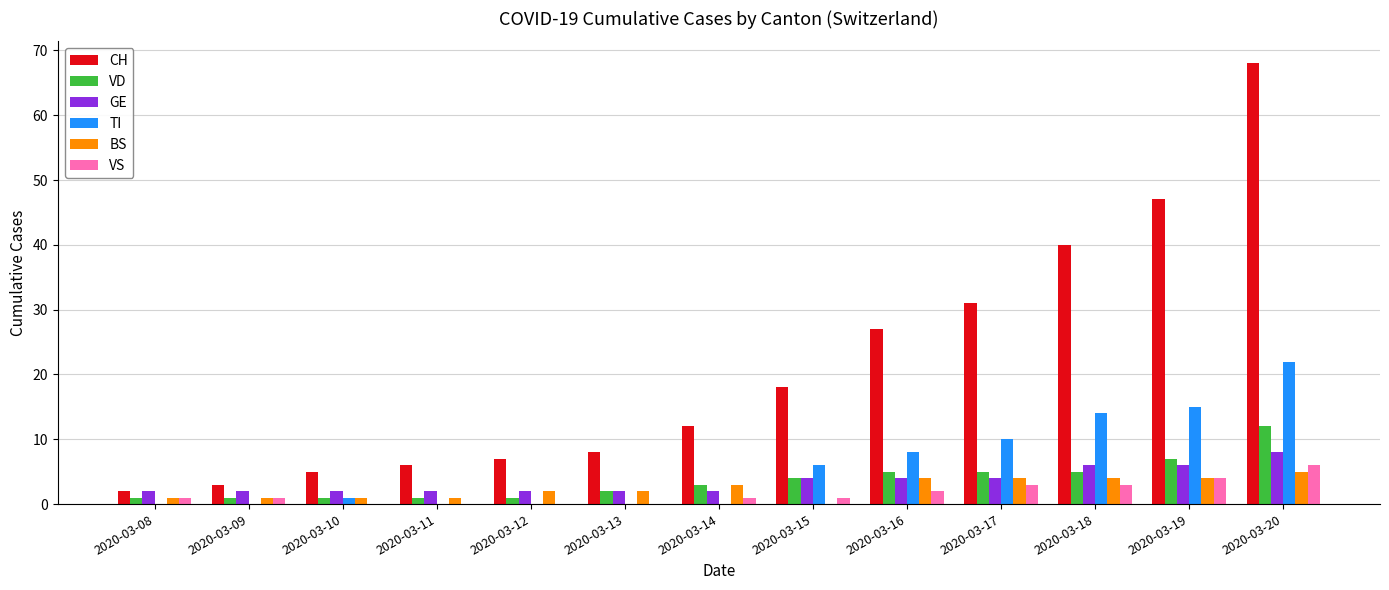

True or false: BS has a value of 5 at 2020-03-20.

True